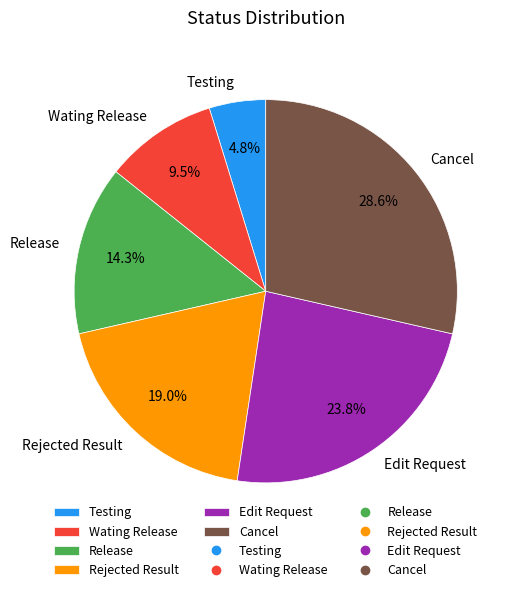

How many slices are in this pie chart?

6